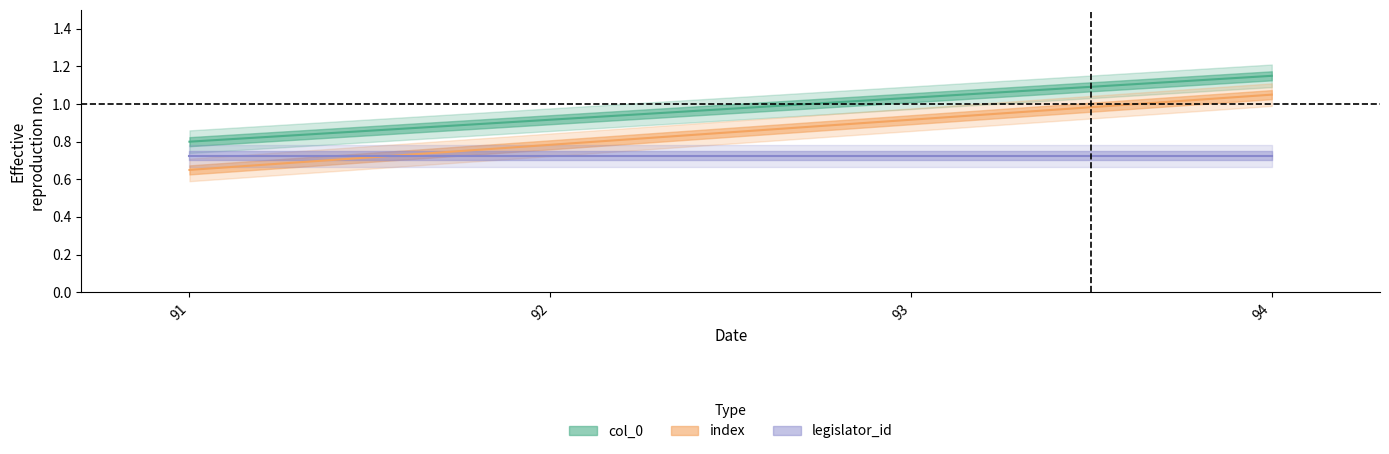

Which series has the widest spread of values?

index